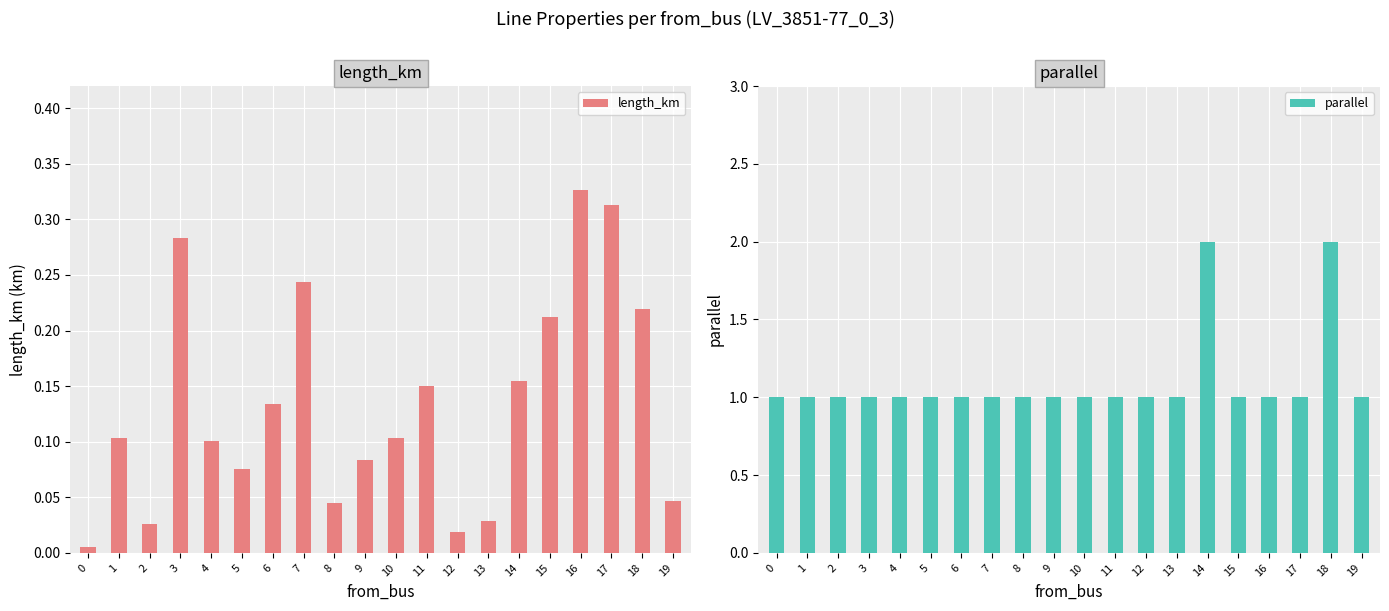

What is the value of the parallel bar at the 7th from the left?

1